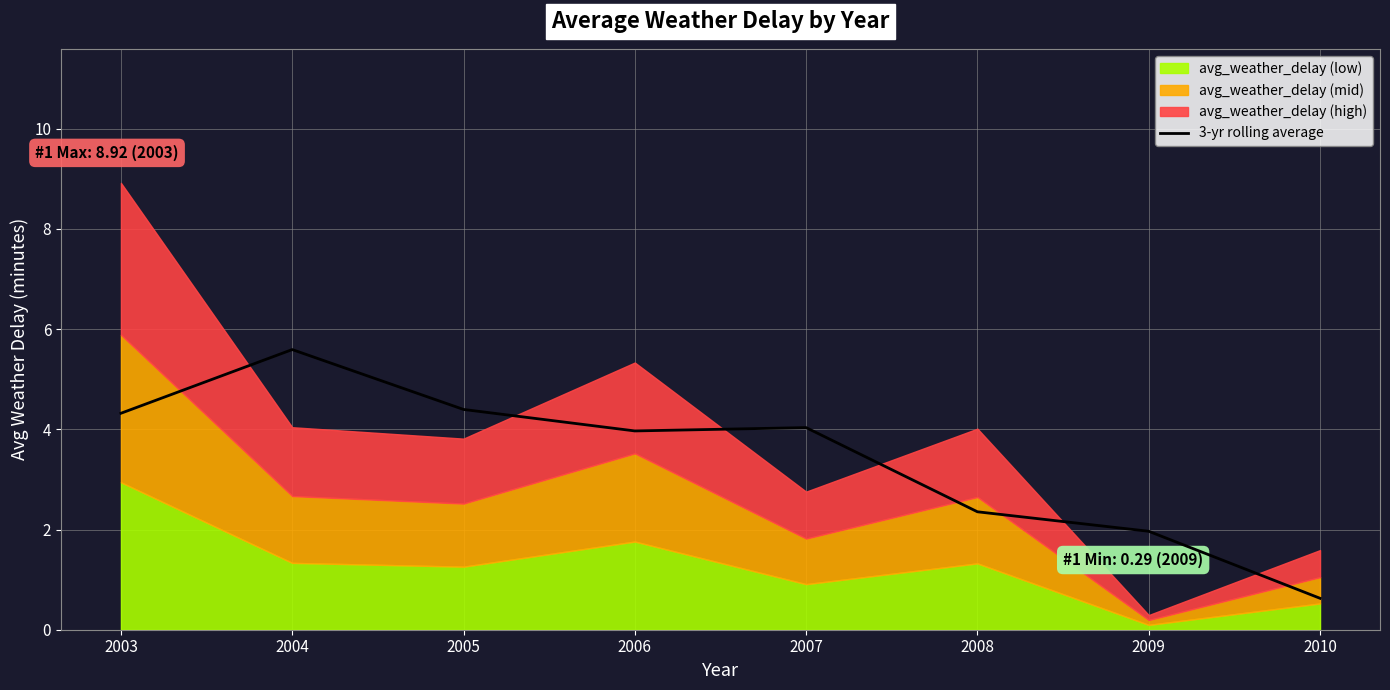

Reading right to left, extract all data points from this chart.

0.6	2.0	2.4	4.0	4.0	4.4	5.6	4.3